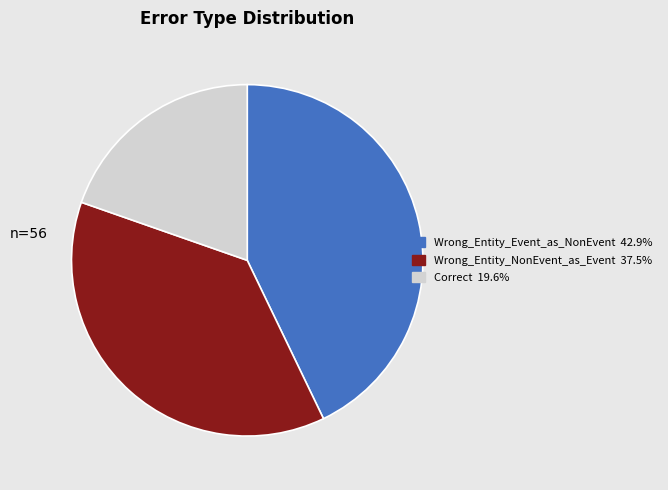

Which category has the biggest portion of the pie?

Wrong_Entity_Event_as_NonEvent